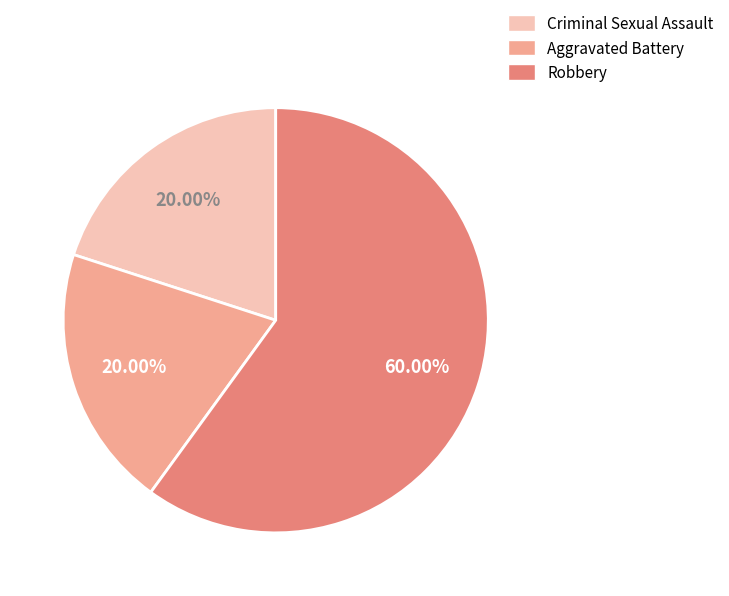

Count the number of slices in the pie.

3